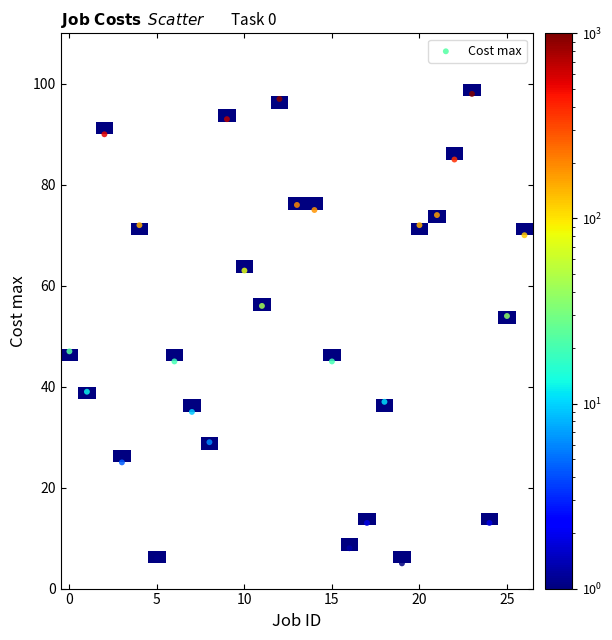

What is the range of Y values (max minus min)?

93